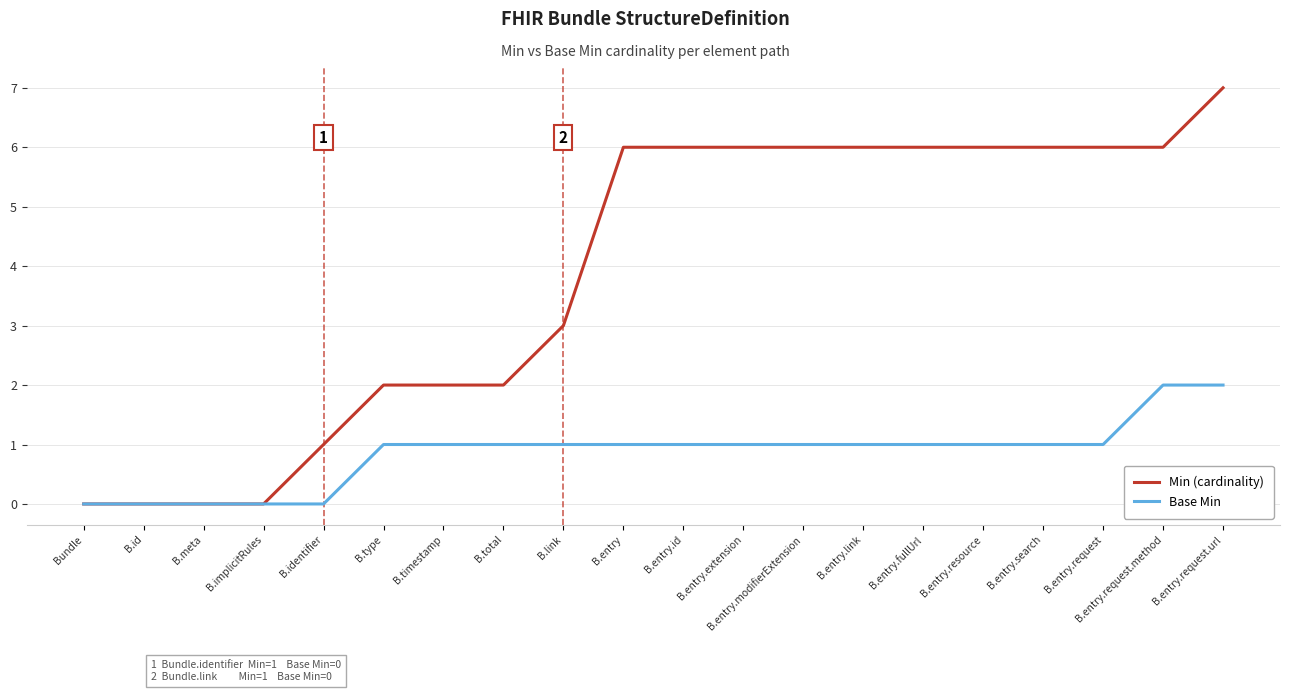

What is the difference between the maximum and minimum values in the Min (cardinality) series?

7